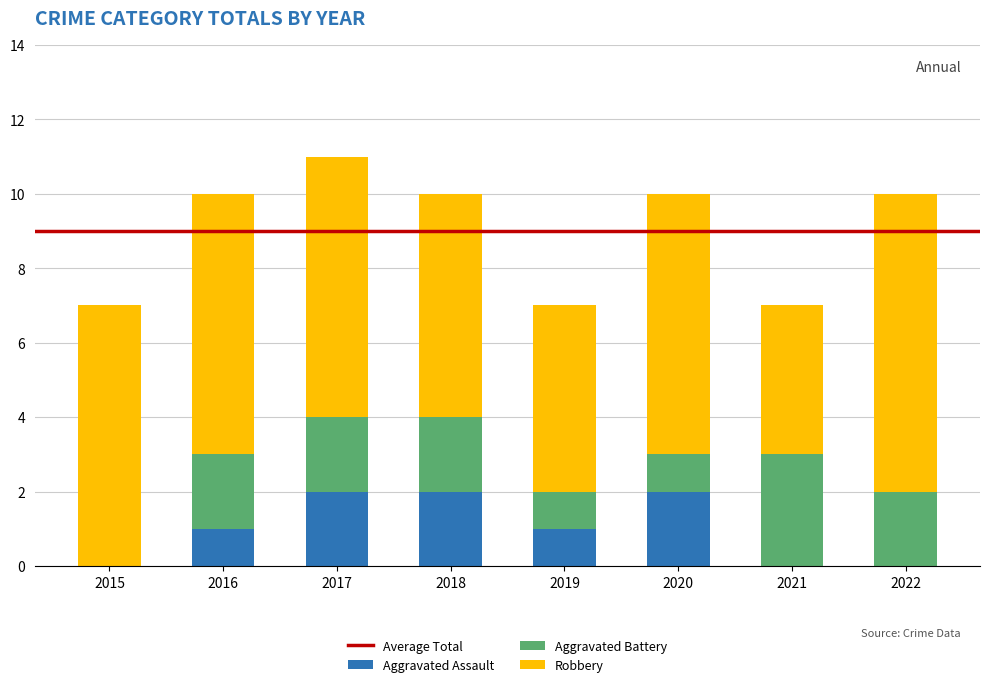

The value of Aggravated Assault at 2017 is 2. True or false?

True